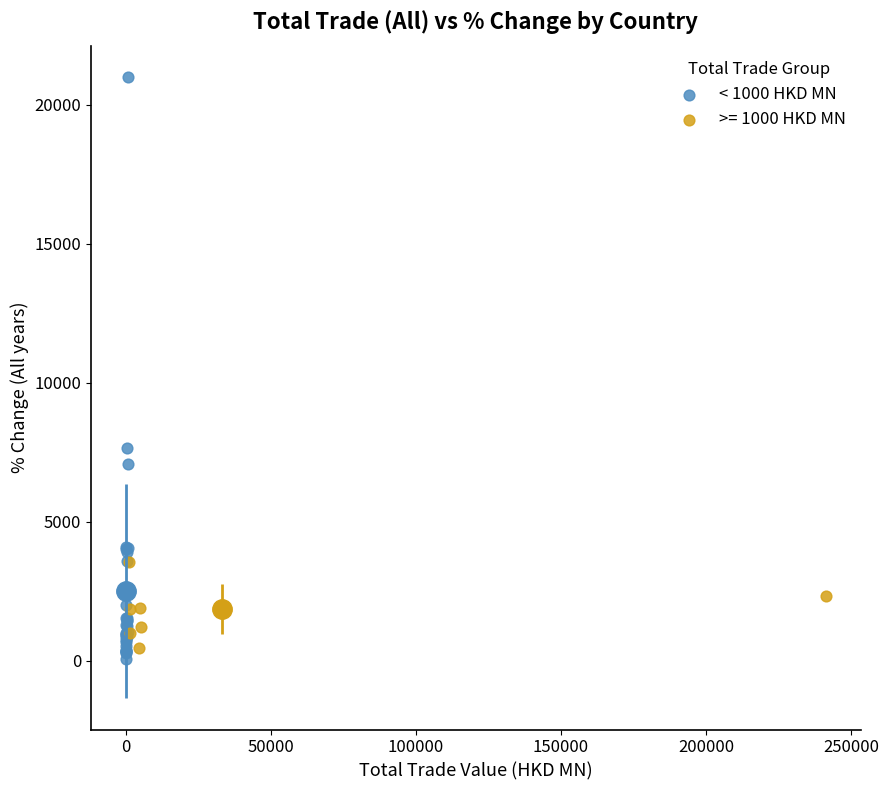

Which series contains the highest Y value?

< 1000 HKD MN